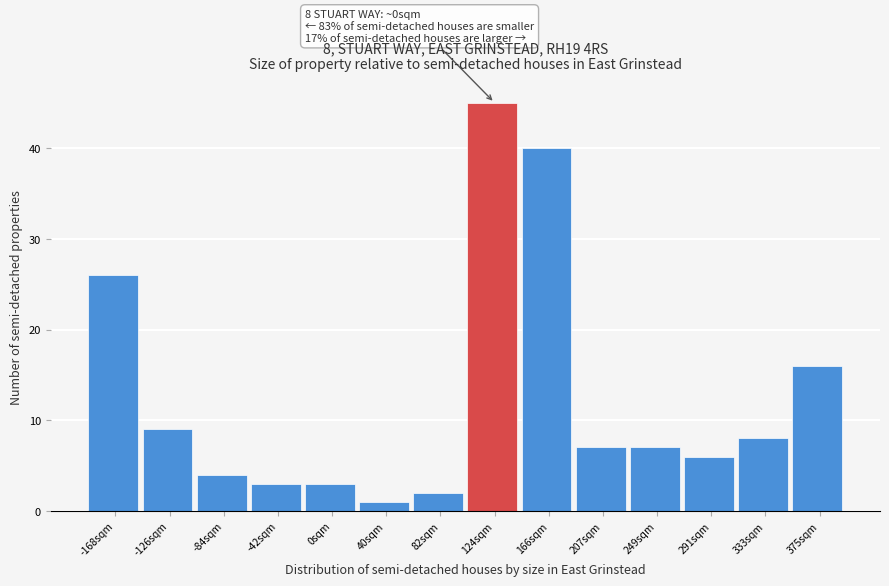

Over which range of the x-axis is the bar tallest?

105 to 145